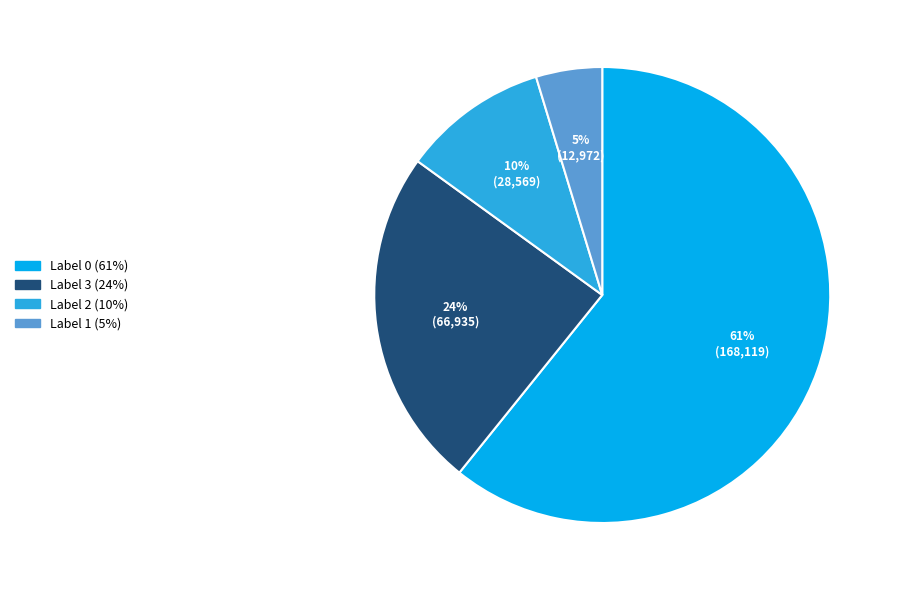

Does any single category account for the majority?

Yes